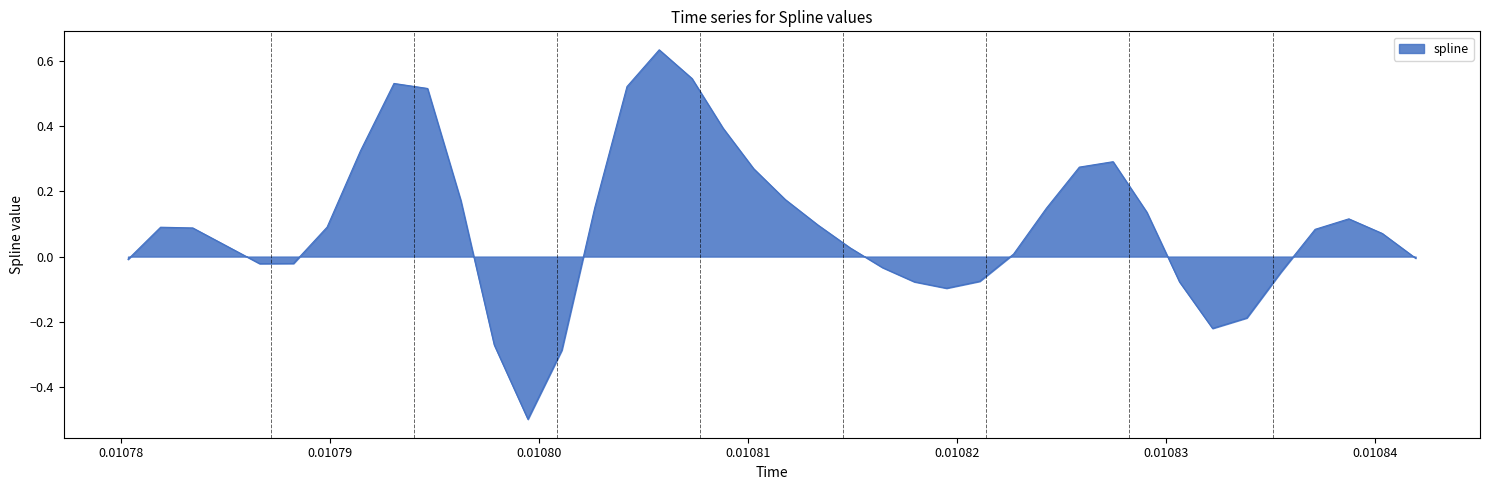

What is the minimum value shown in the chart?

-0.5